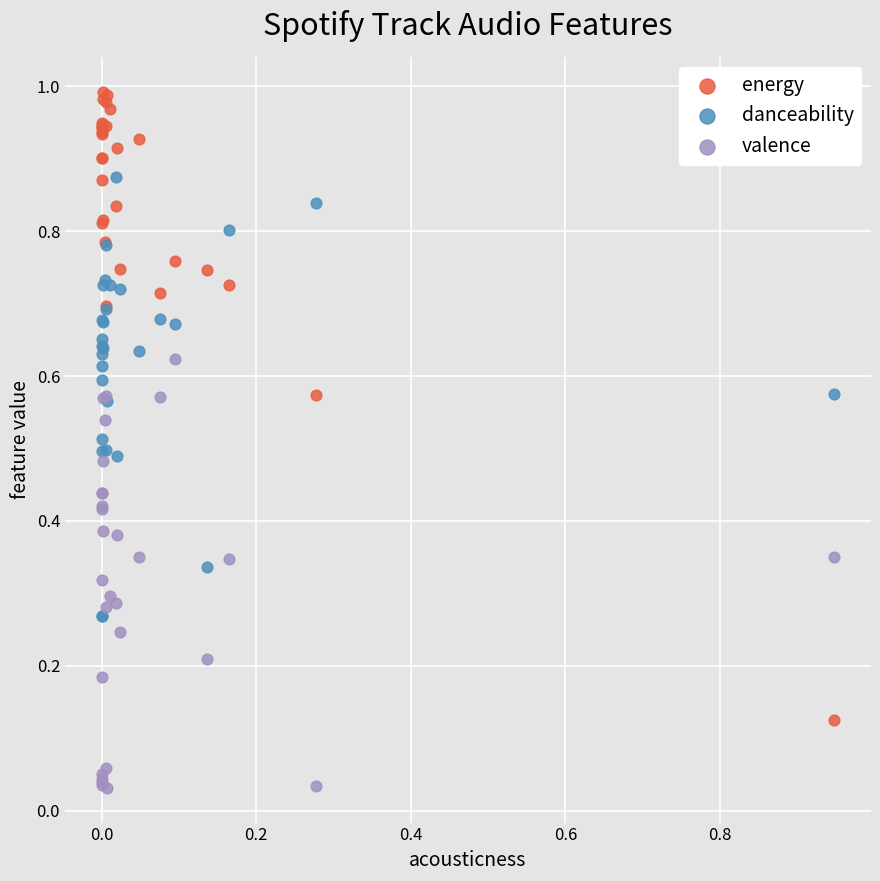

Which series contains the highest Y value?

energy